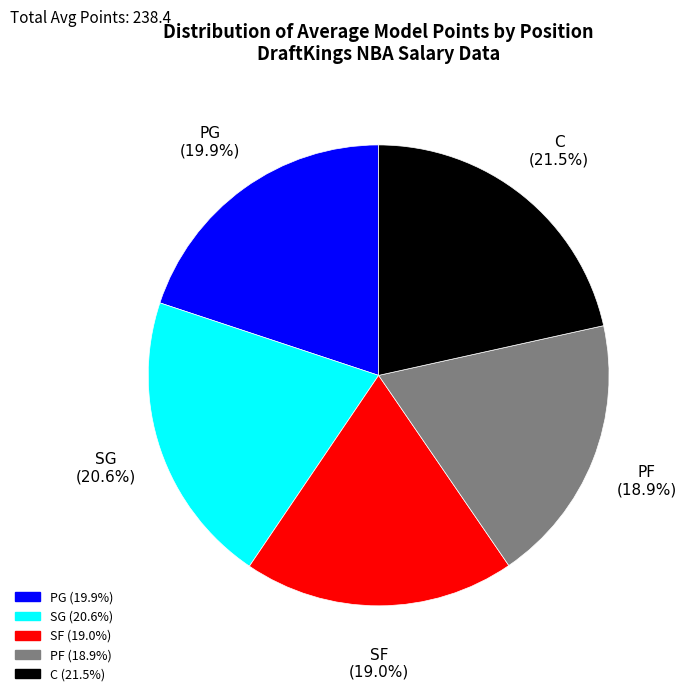

Combined, what portion of the pie is PG and SG?

40.5%